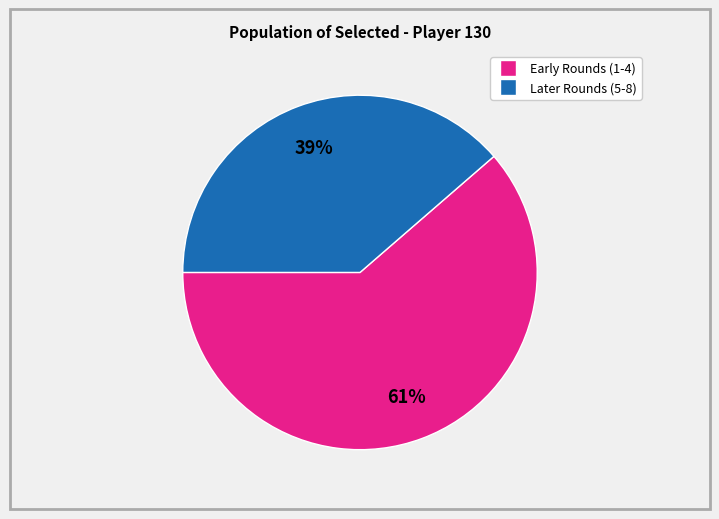

To the nearest percent, what is the average slice percentage?

50%